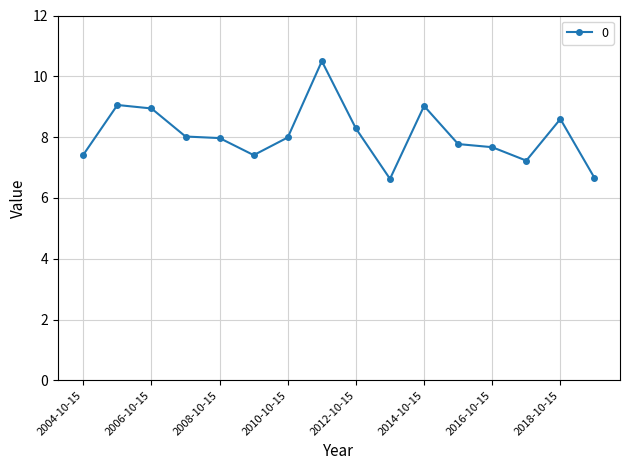

What is the difference between the second highest and minimum values?

2.4